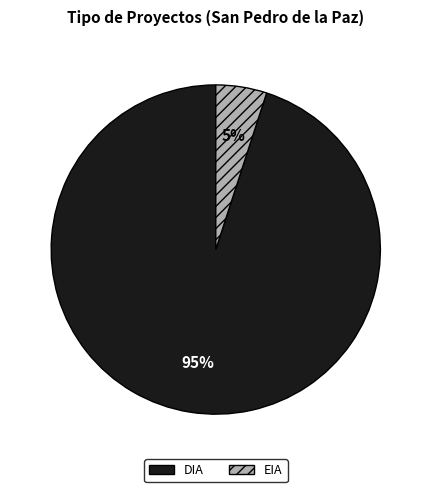

To the nearest percent, what is the combined percentage of EIA and DIA?

100%